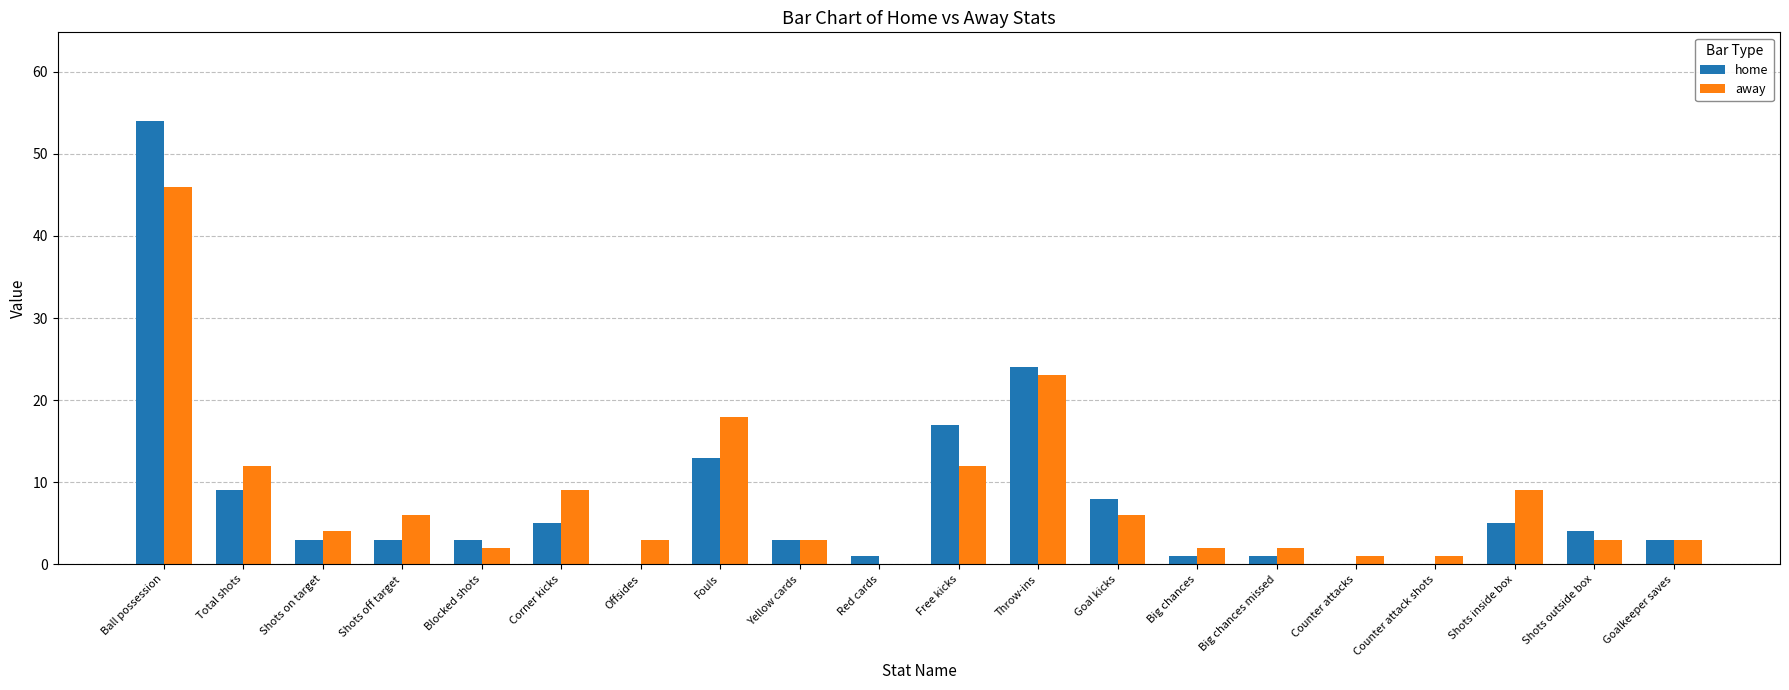

What is the difference between the away values at Big chances missed and Throw-ins?

21